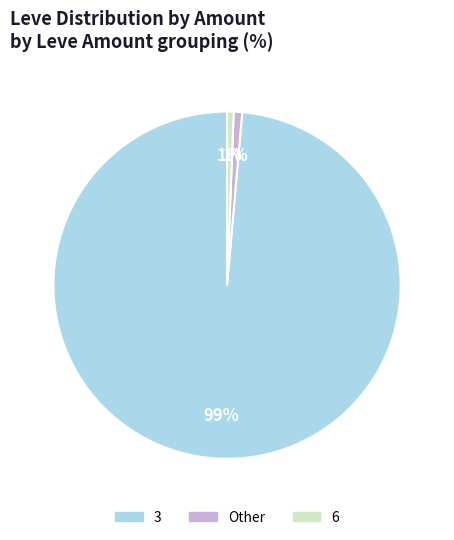

Count the number of slices in the pie.

3